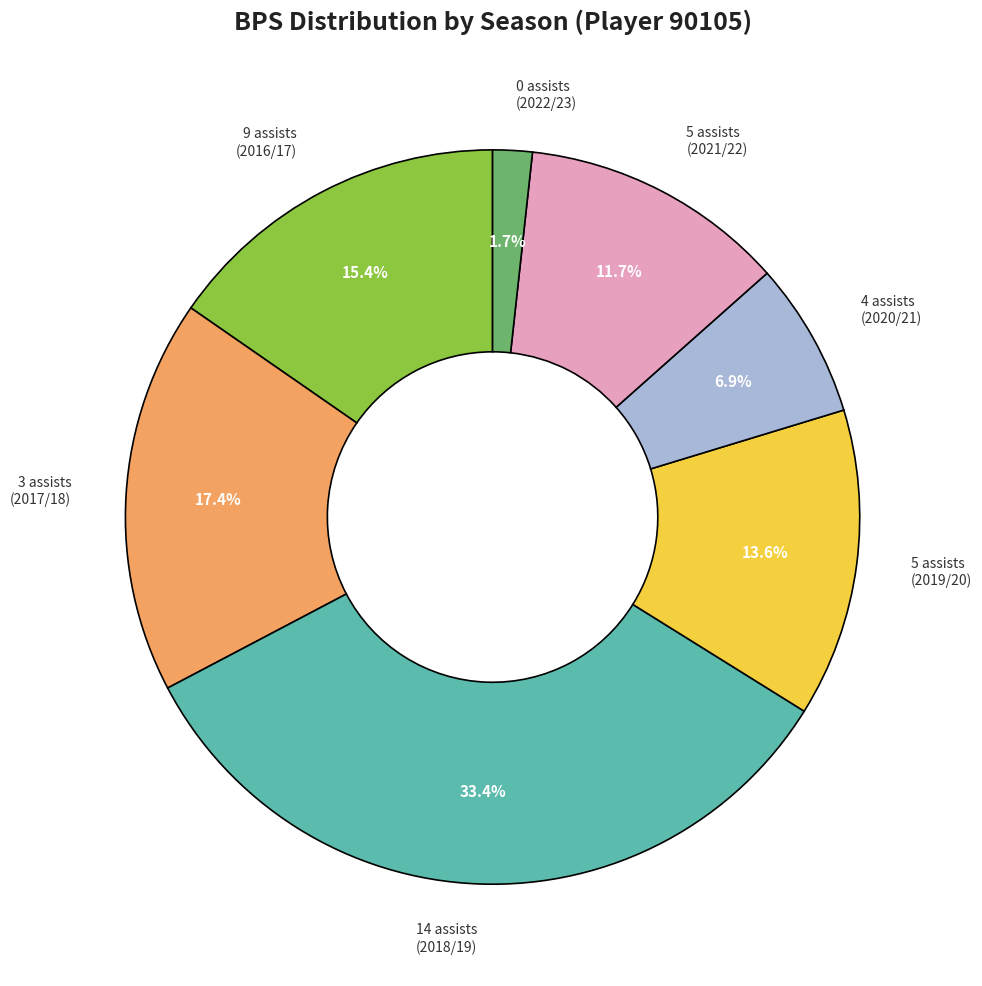

Is there a majority slice in this chart?

No